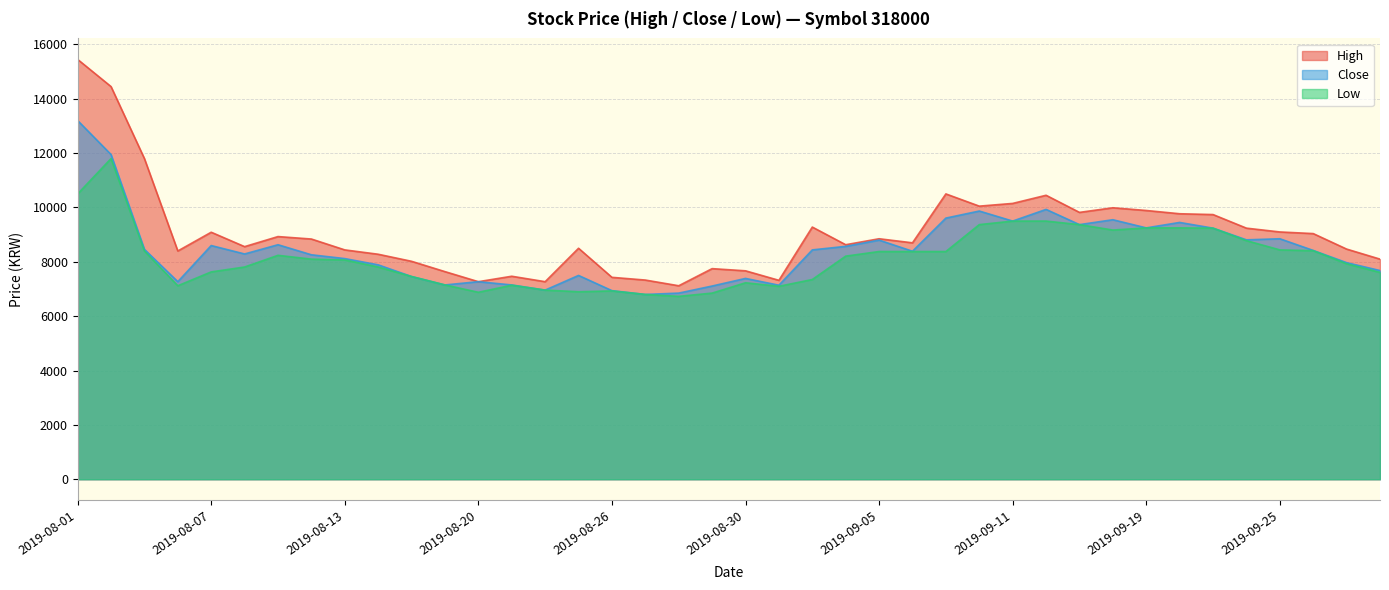

What is the sum of the Close values at 2019-08-16 and 2019-09-04?

16030